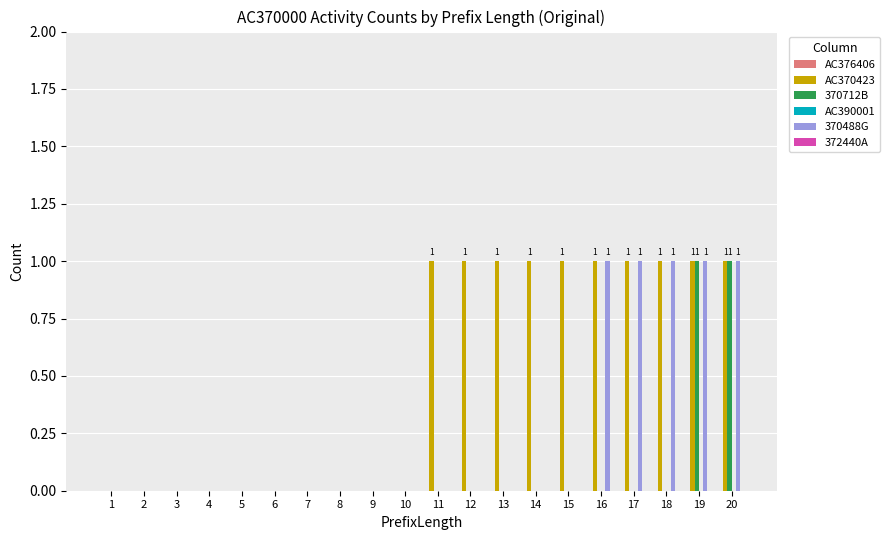

What is the sum of all 370488G values?

5